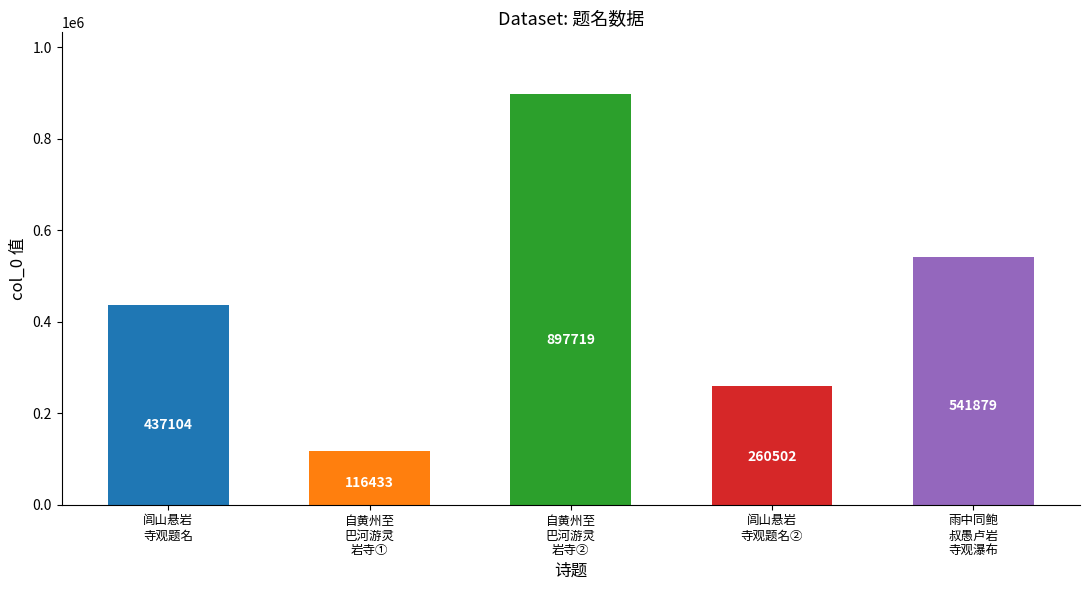

True or false: the data shows 897719 at 自黄州至
巴河游灵
岩寺②.

True